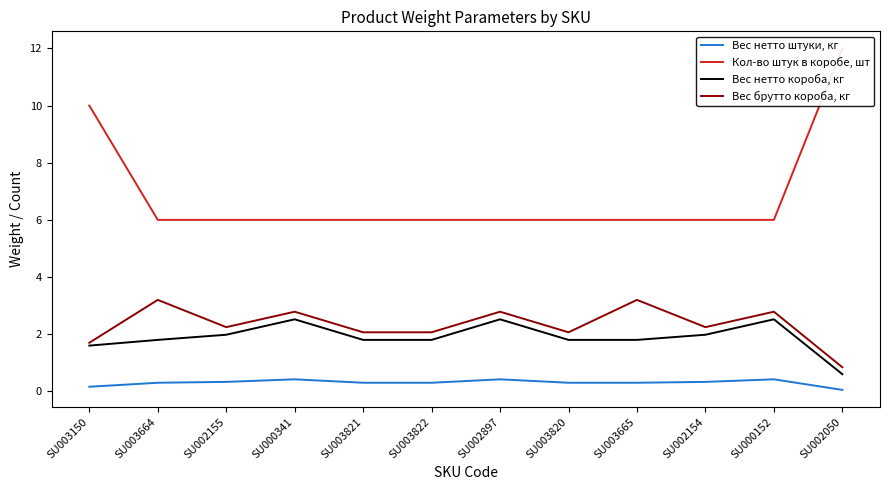

What value does the Вес нетто штуки, кг series have at SU000341?

0.4